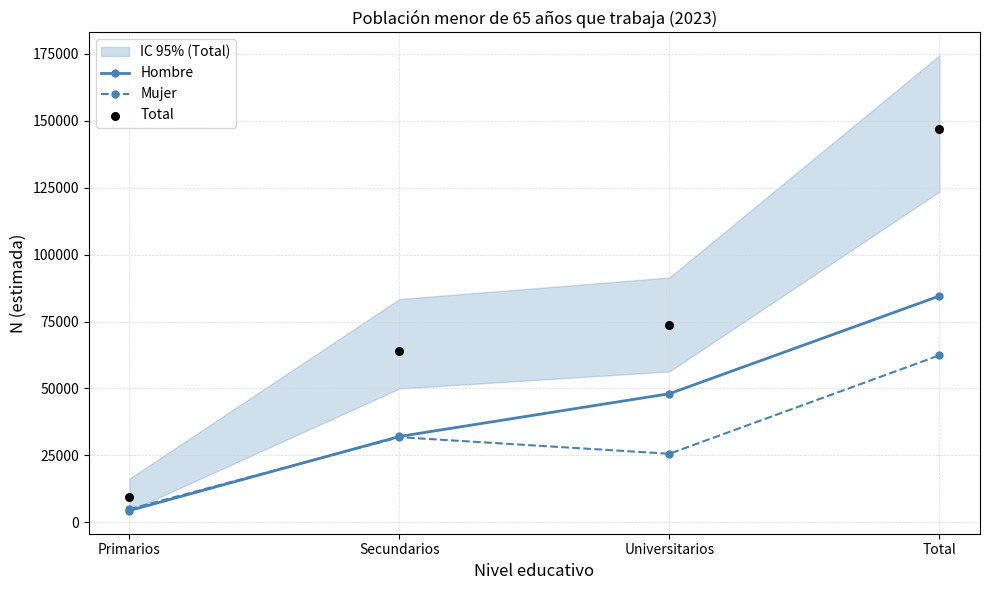

At which category is the sum across all series the highest?

Total